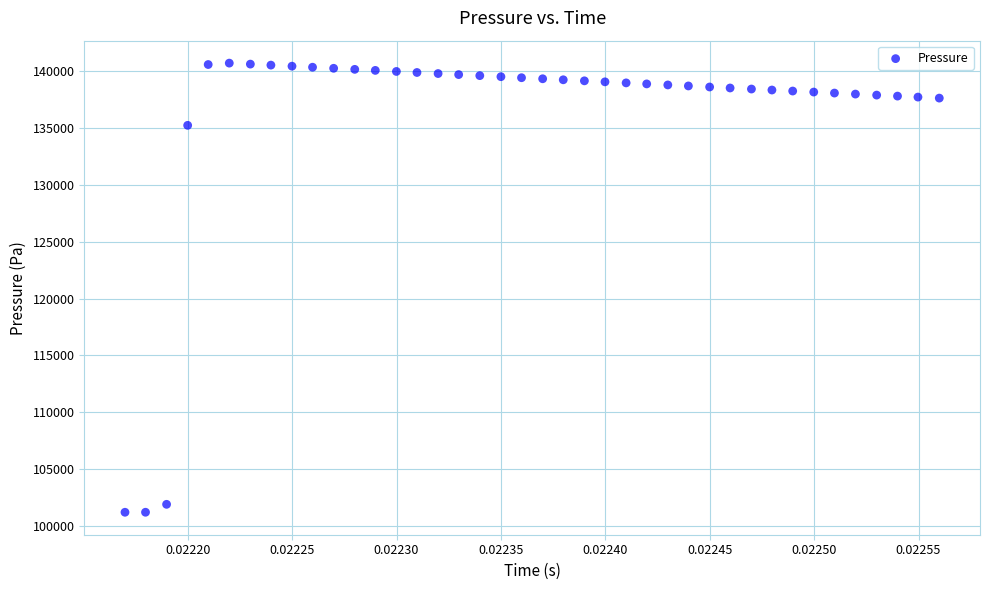

What Y value in the scatter plot is closest to 120957?

135241.3